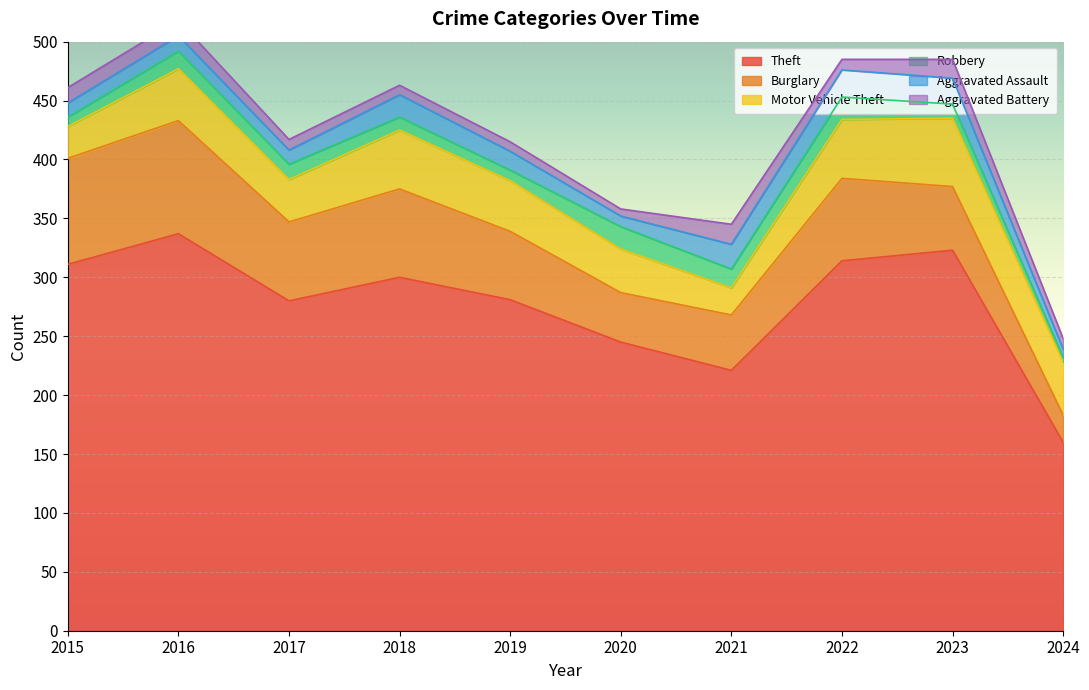

What is the value of the Aggravated Battery point at the 7th from the left?

17